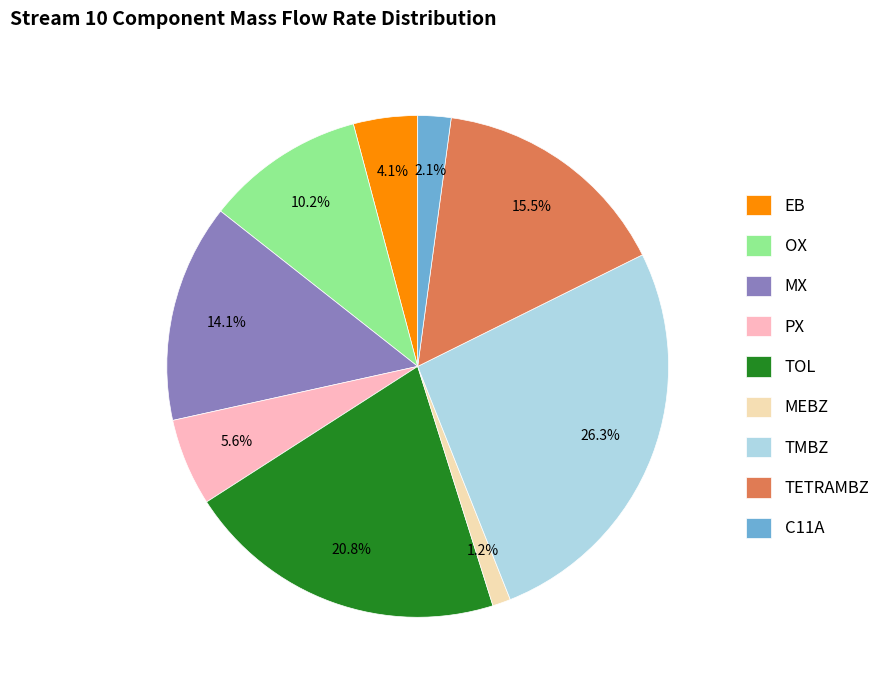

What percentage do TOL and PX together represent?

26.4%